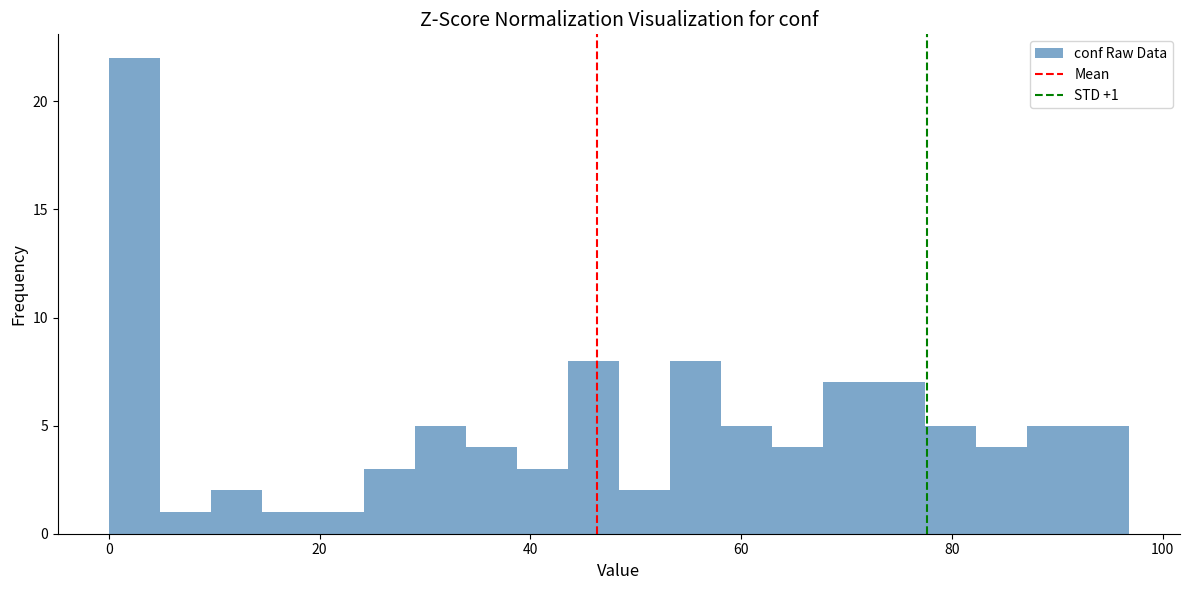

Around what value on the x-axis is the tallest bar? Give the approximate position of its centre, as read against the axis.

2